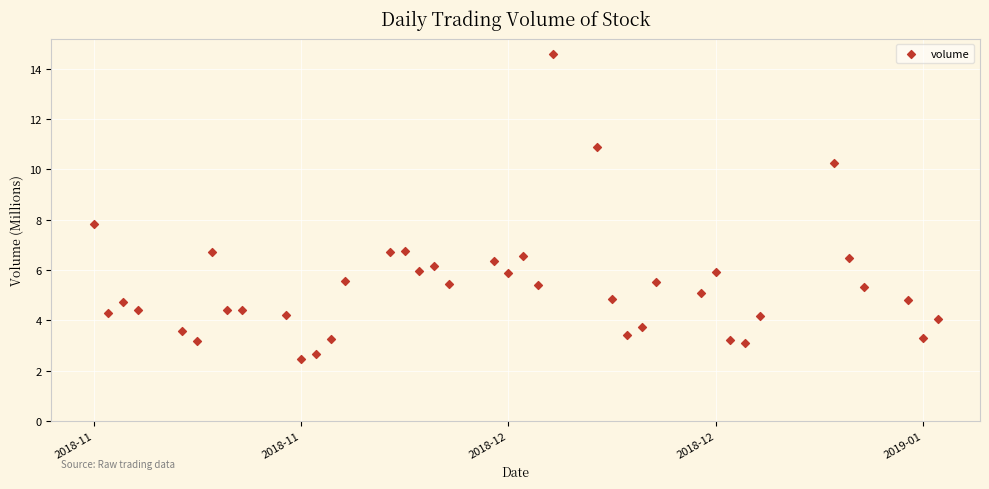

What is the range of Y values (max minus min)?

12.2